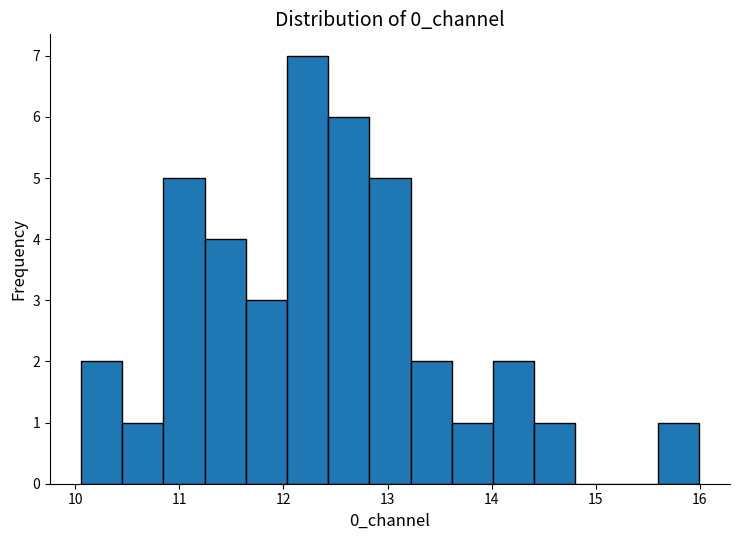

Read against the x-axis, roughly where is the centre of the tallest bar?

12.2